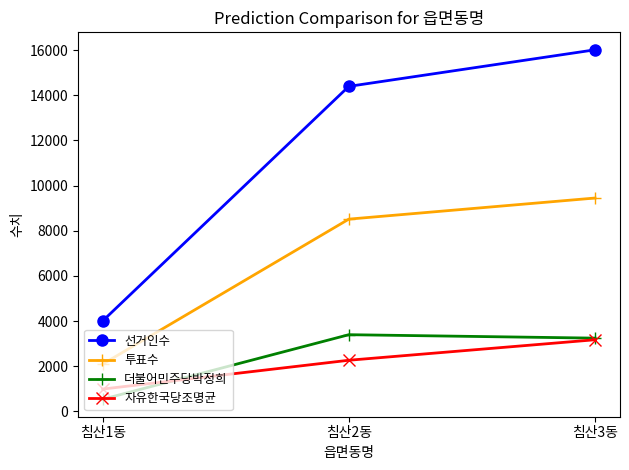

How many data points in 자유한국당조명균 are less than 2262?

1